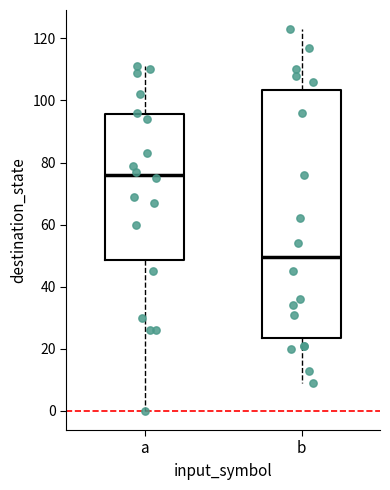

Reading left to right, read every box against the y-axis: the position of its median line, the range the box covers, and the ends of its whiskers. The values are not printed on the chart, so give them approximately, as read against the axis.

a: median 76, box 48 to 96, whiskers 0 to 112
b: median 50, box 24 to 104, whiskers 10 to 124